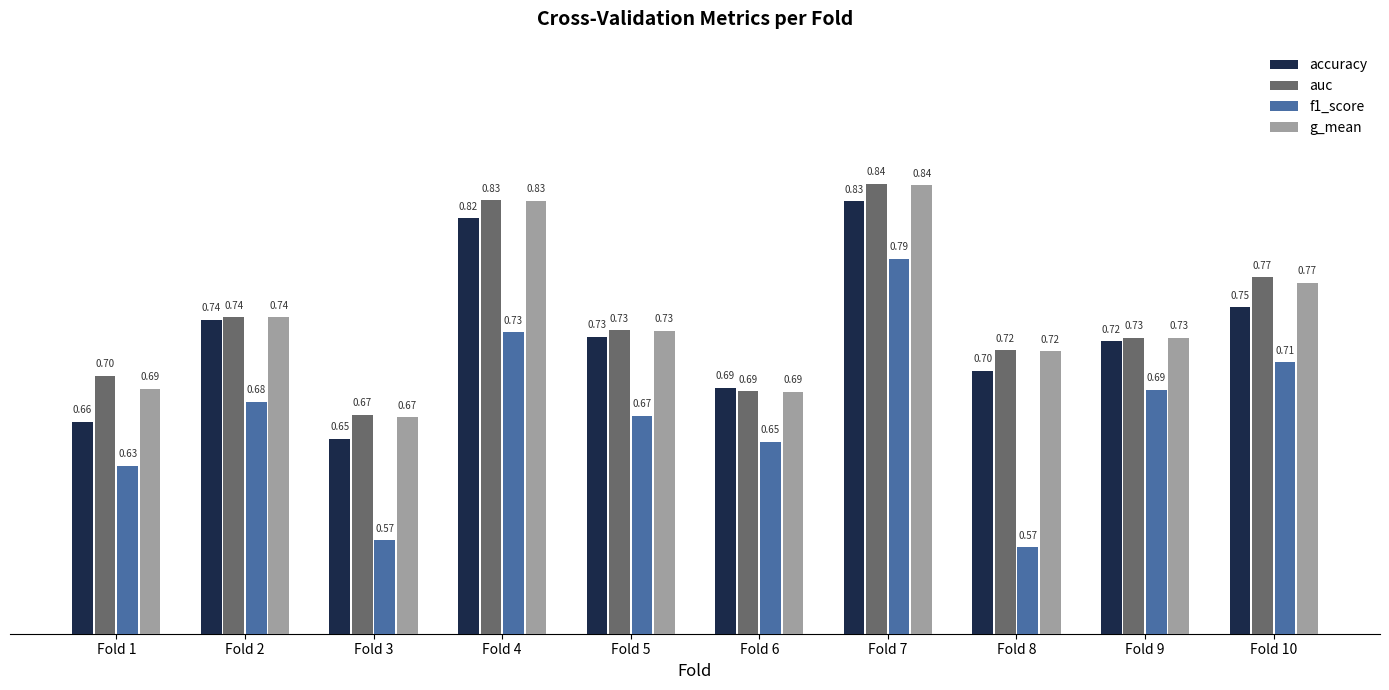

How many f1_score values are between 0 and 1?

10